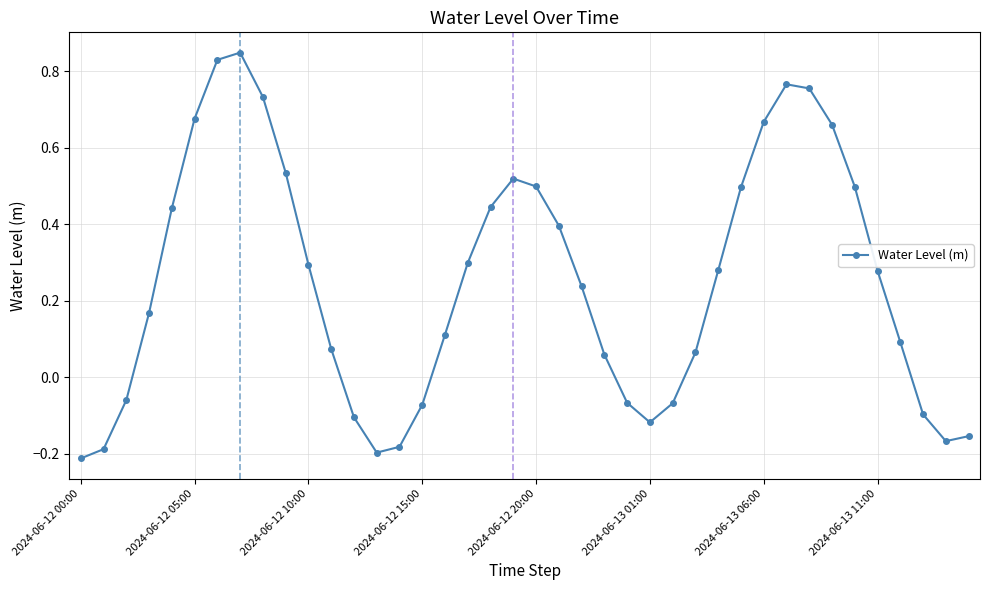

What is the sum of all values?

10.0